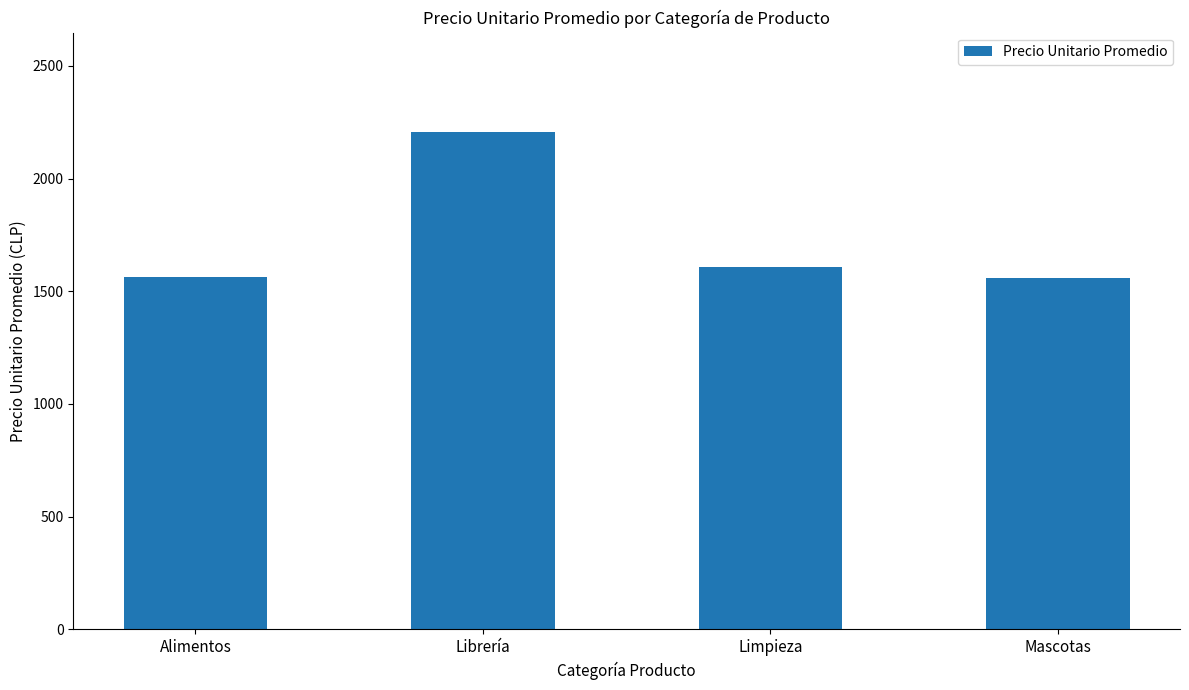

How many distinct data groups are displayed?

1